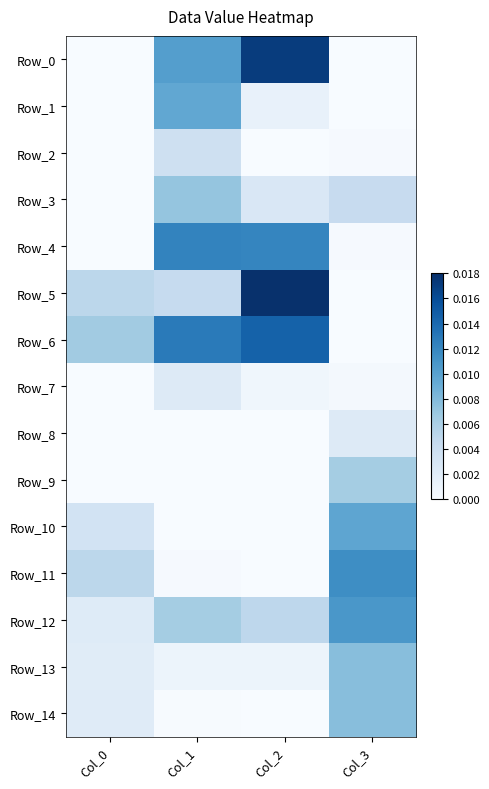

What is the total value across all series at Col_2?

0.1